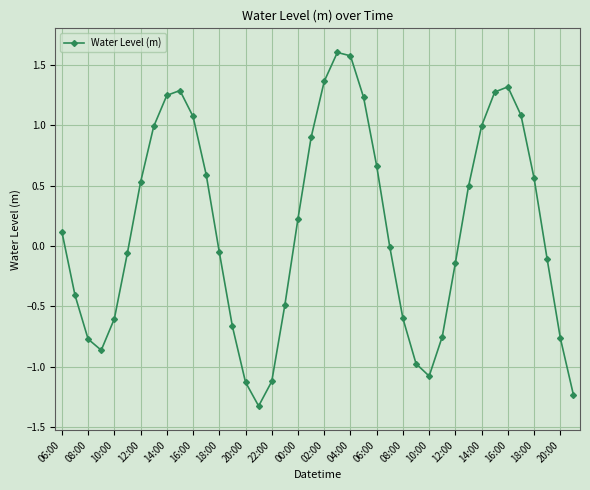

What is the minimum value shown in the chart?

-1.3